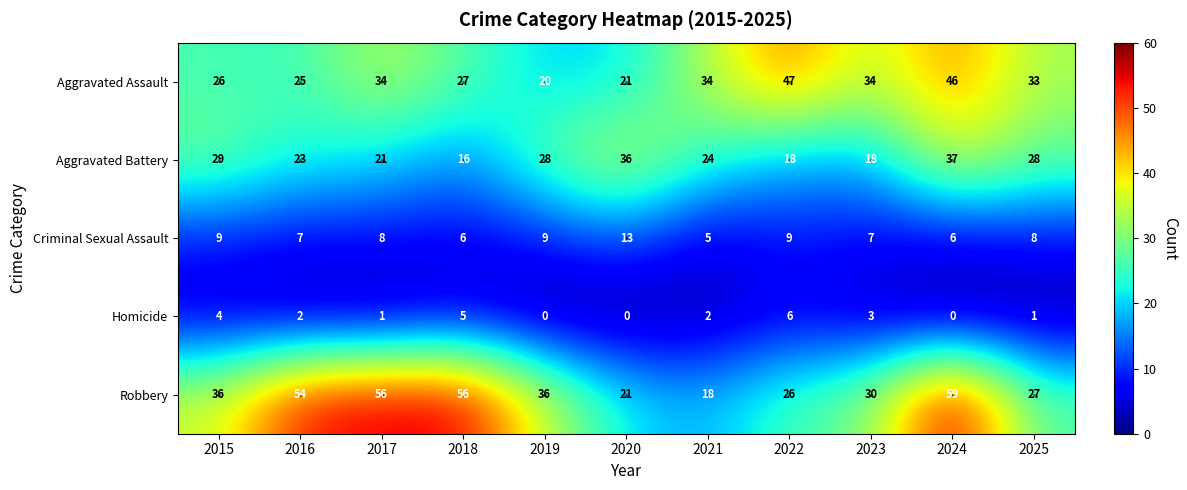

What is the average value of the Criminal Sexual Assault series?

8